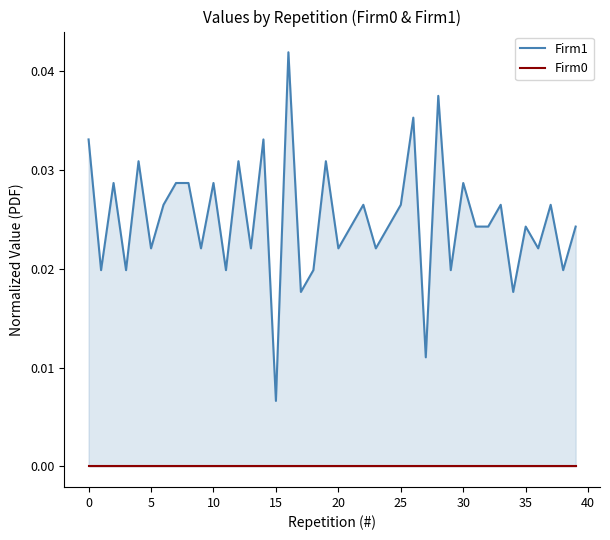

Which series has the largest total across all categories?

Firm1